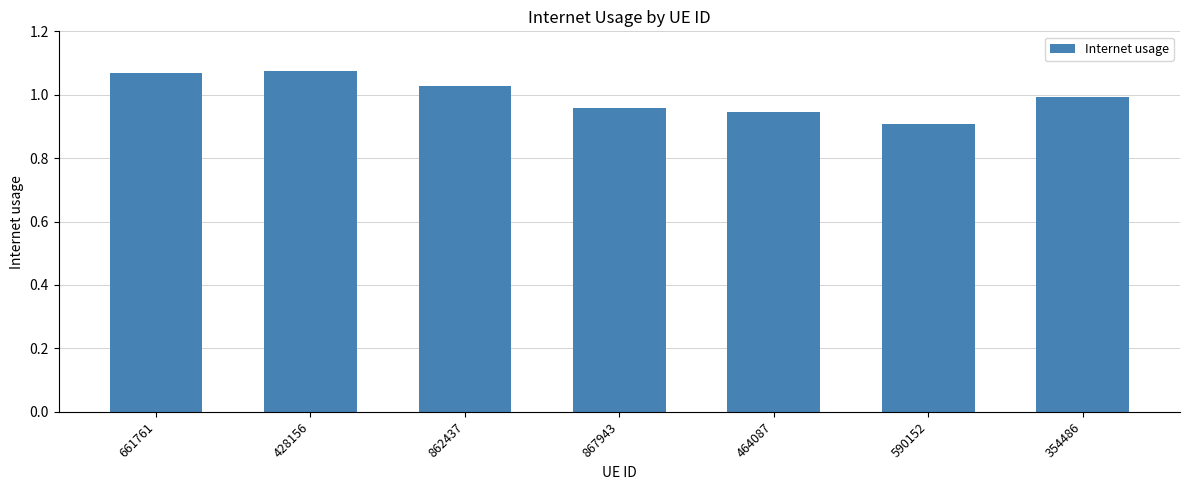

Which has a higher value, 464087 or 428156?

428156